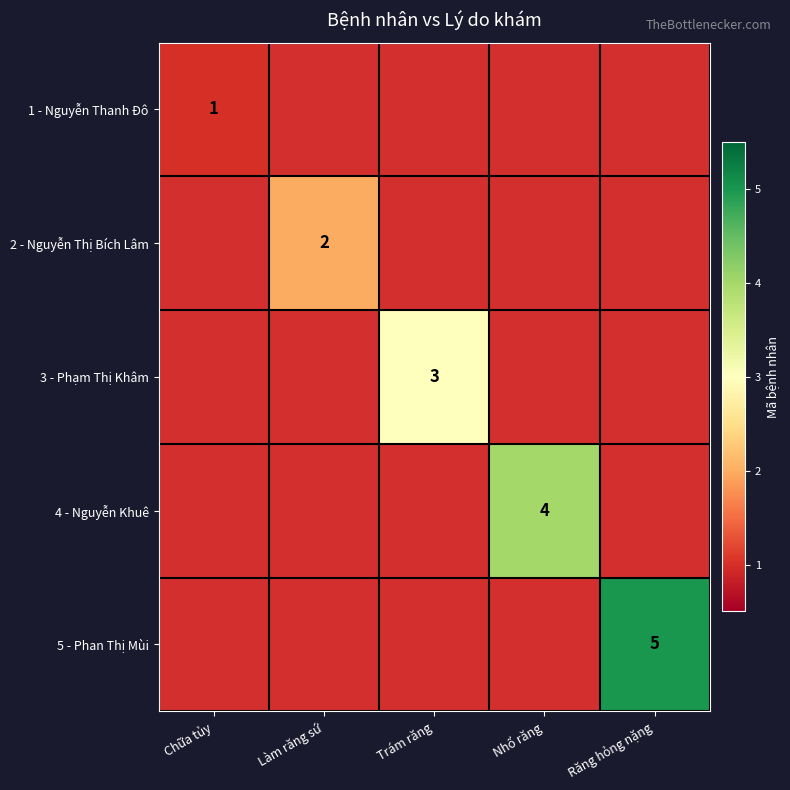

True or false: 3 - Phạm Thị Khâm has a value of 3 at Trám răng.

True